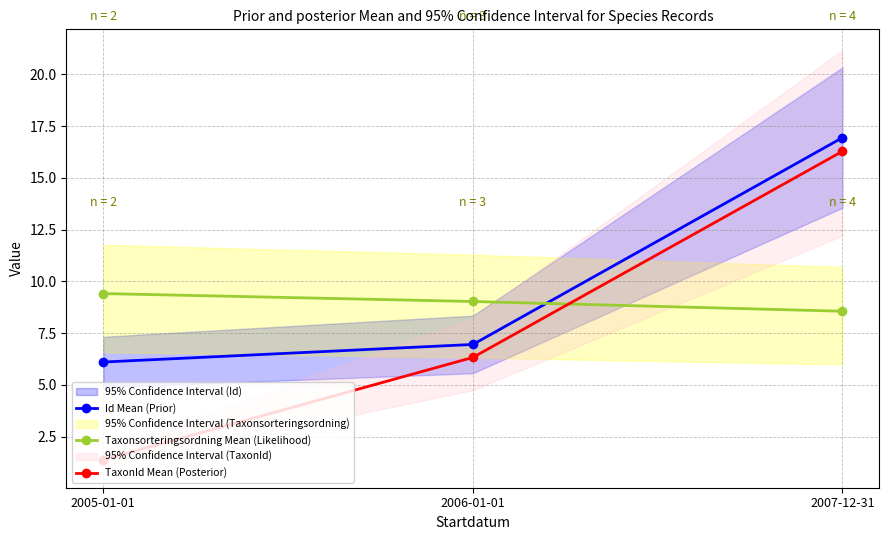

What is the difference between the maximum and minimum values in the Id Mean (Prior) series?

10.8